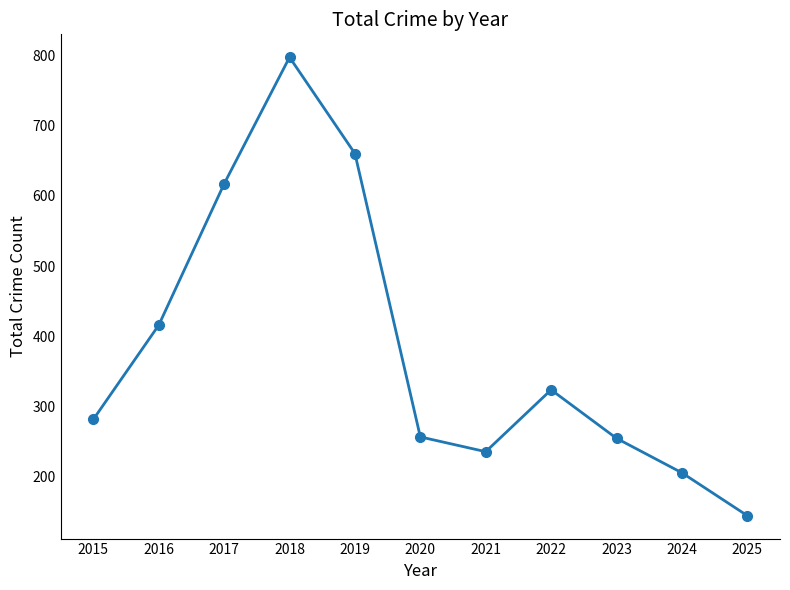

What is the smallest value displayed?

145